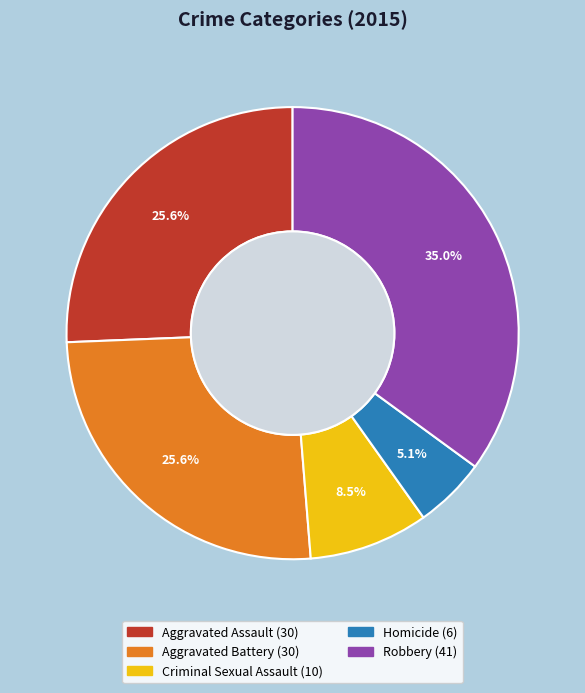

Which category has the biggest portion of the pie?

Robbery